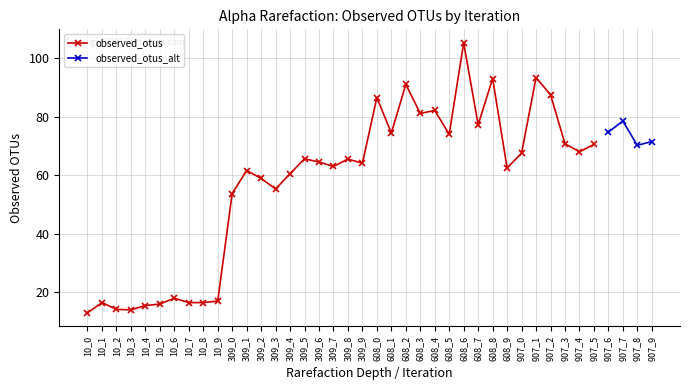

At which category does the data reach its first local valley?

10_3